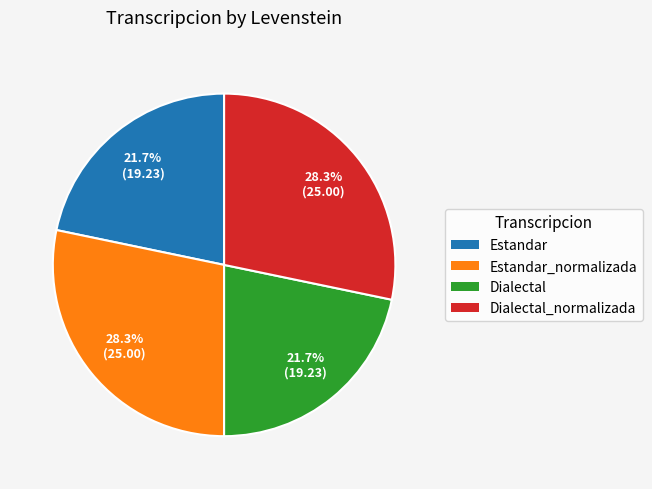

Does any single category account for the majority?

No